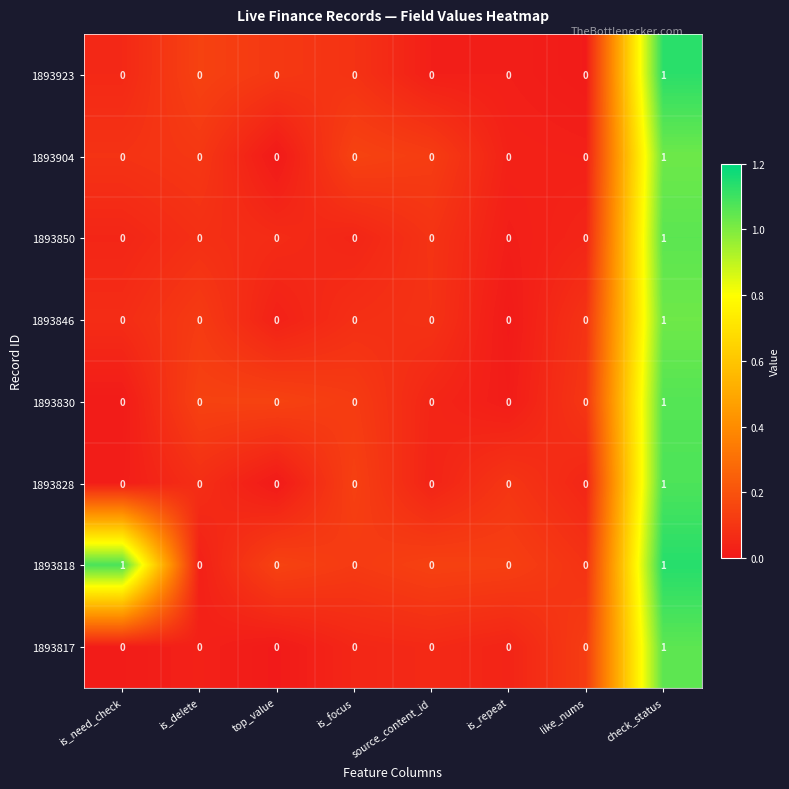

What is the difference between the highest and lowest values at is_delete?

0